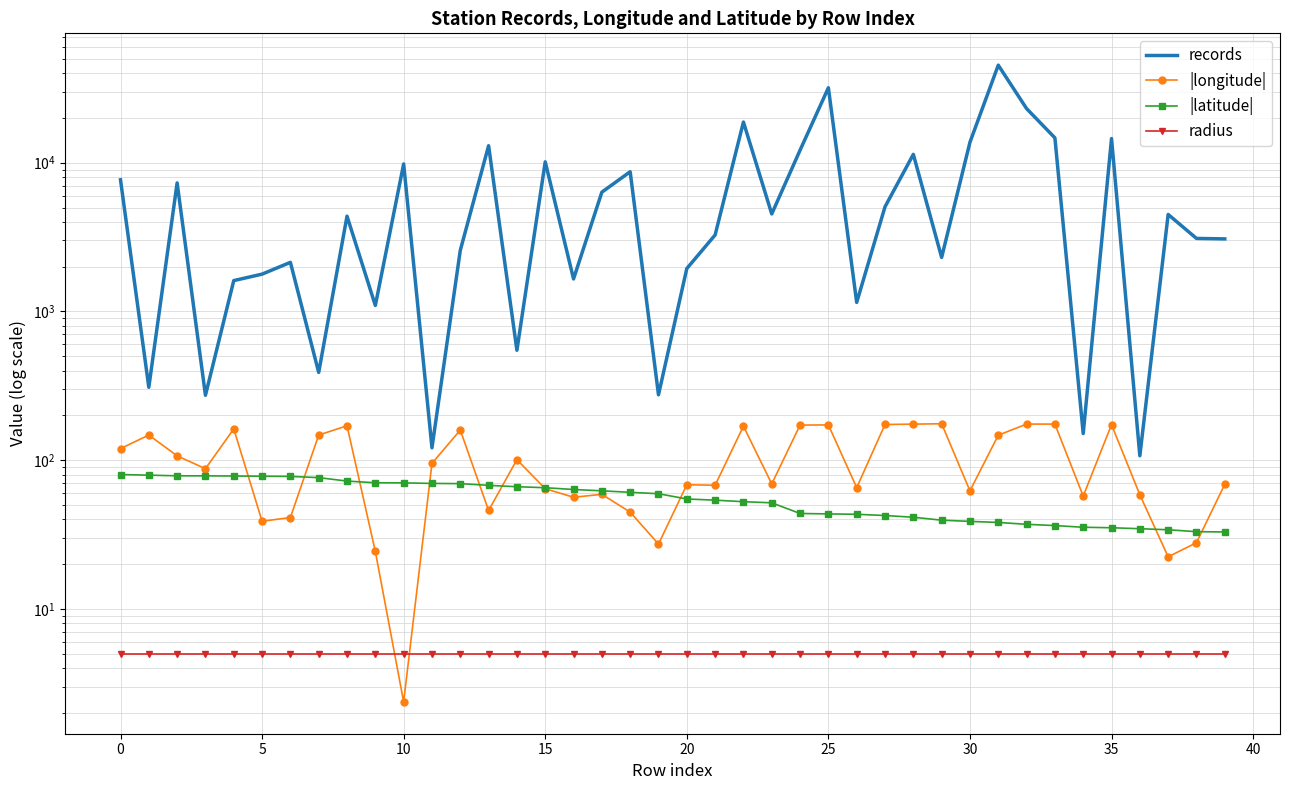

What is the sum of all records values?

294965.0